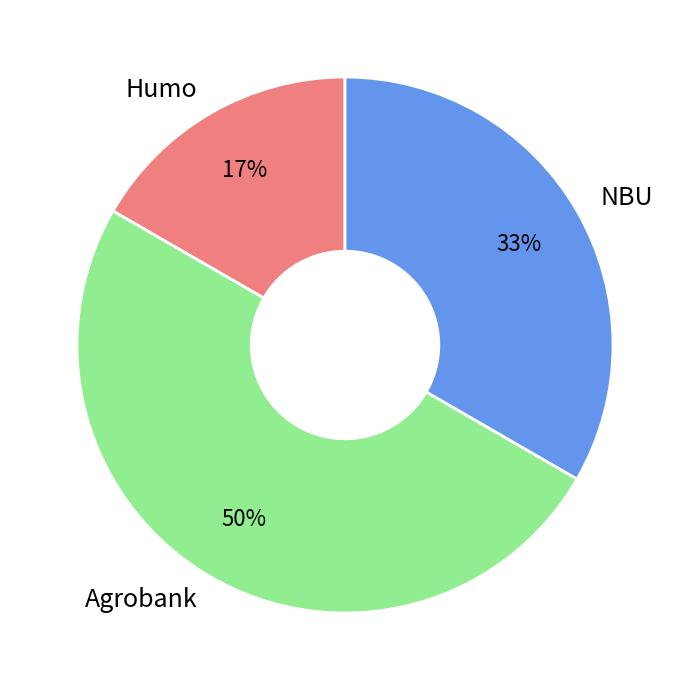

Between NBU and Humo, which is larger?

NBU